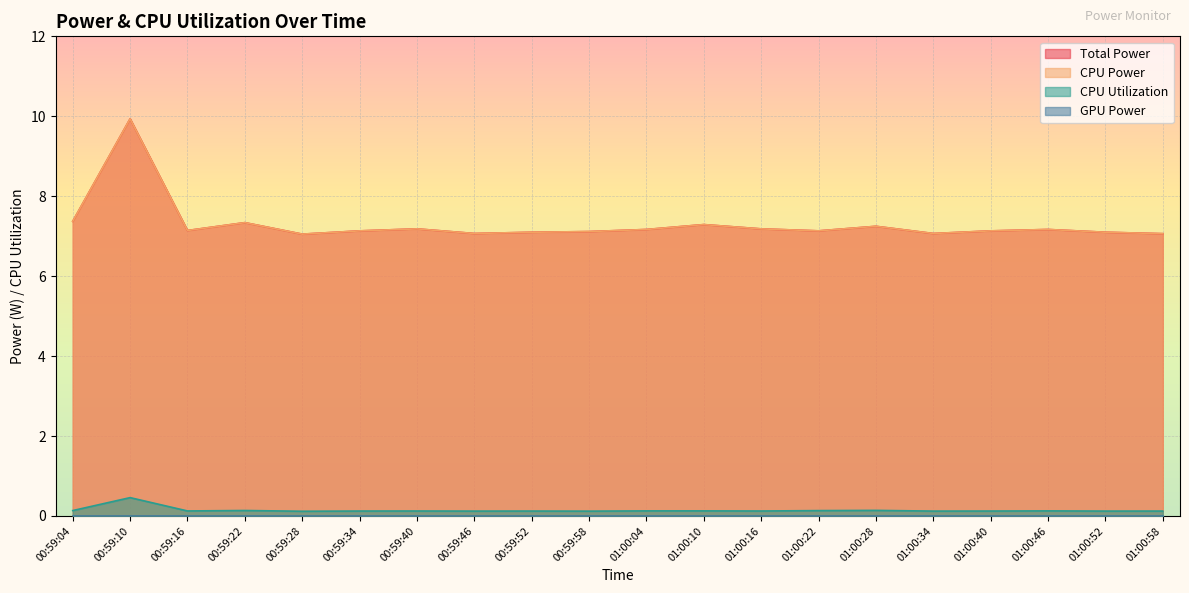

At which category does CPU Utilization reach its first local valley?

00:59:16